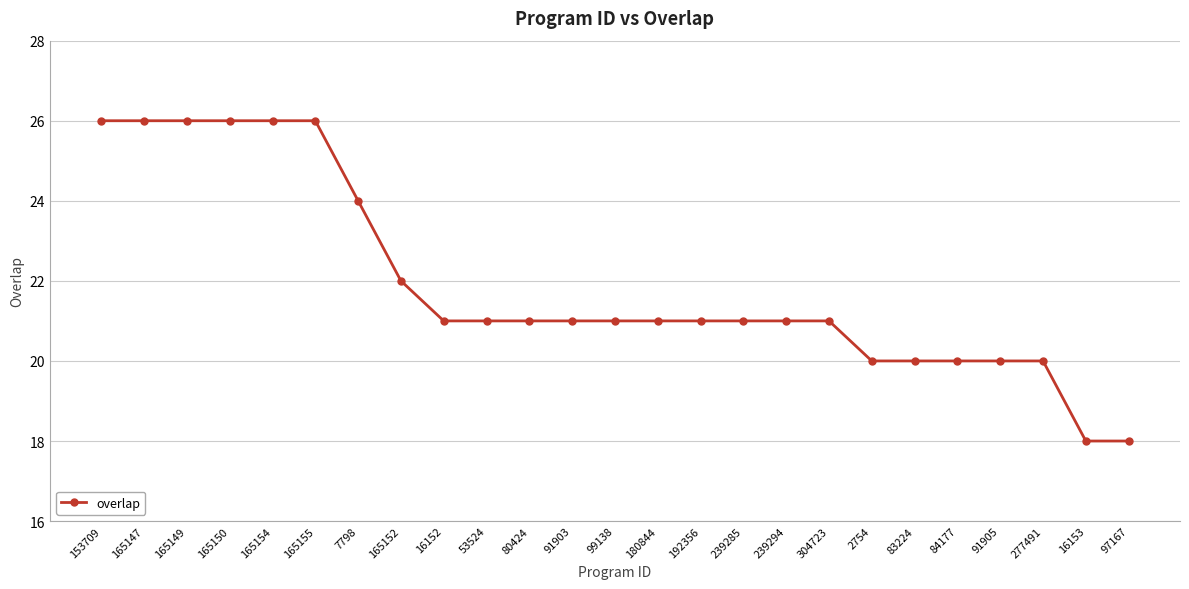

What is the difference between the values at 239294 and 2754?

1